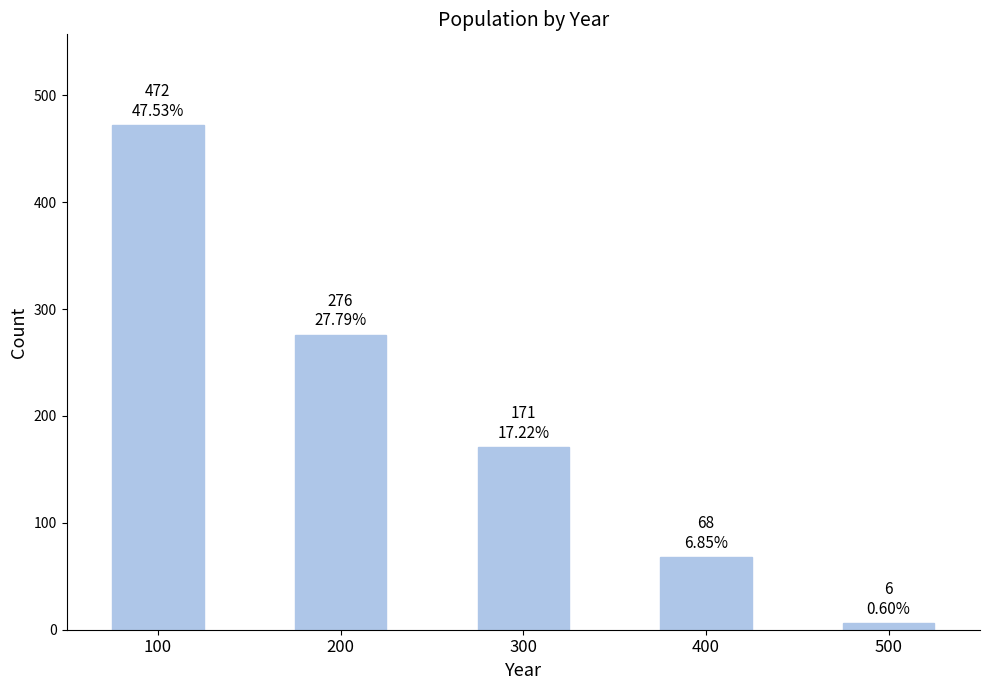

Read the value at 100, to the nearest 5.

470